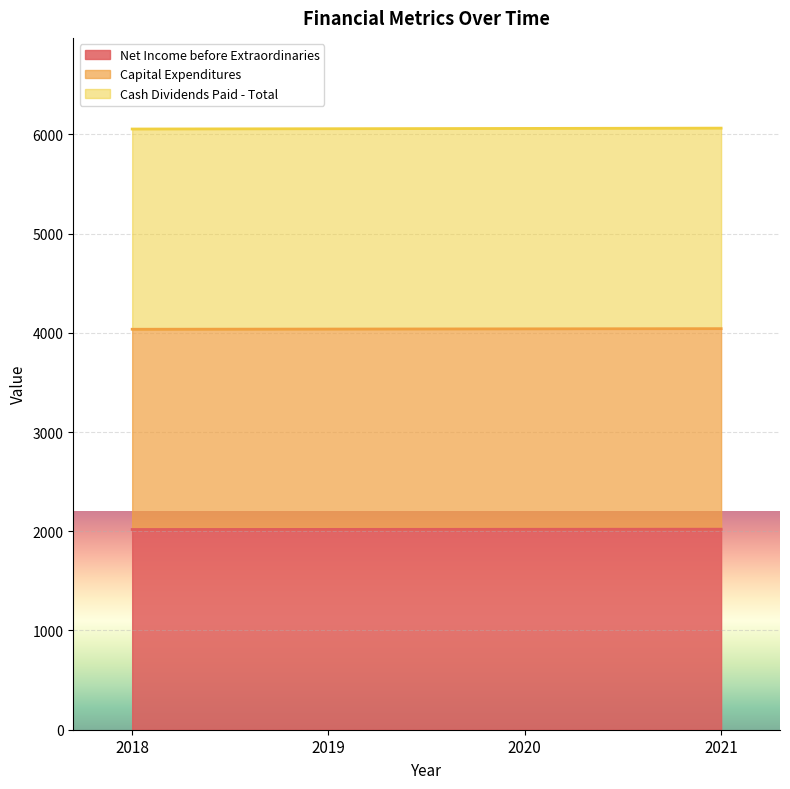

True or false: Cash Dividends Paid - Total has more than 1 interior local peaks.

False